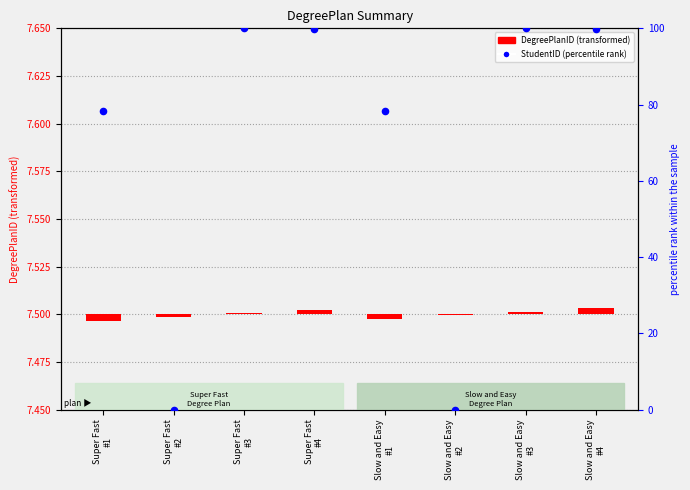

What is the change in value from Super Fast
#1 to Slow and Easy
#4?

+21.4